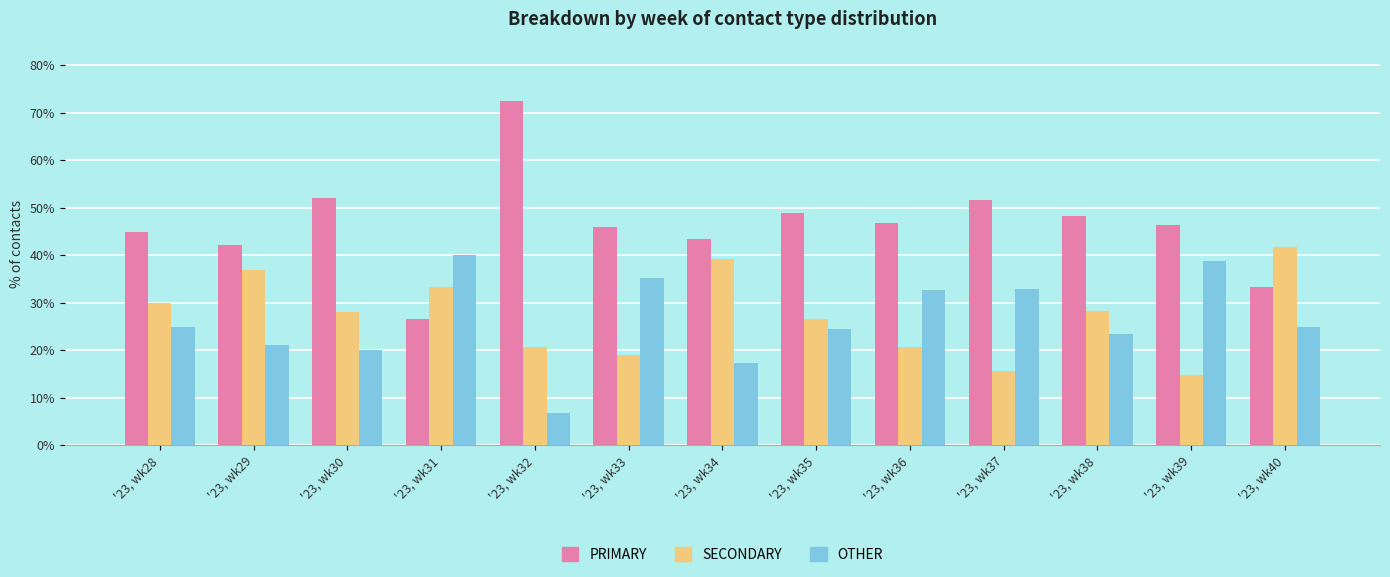

What is the difference between the highest and lowest values at '23, wk37?

35.9